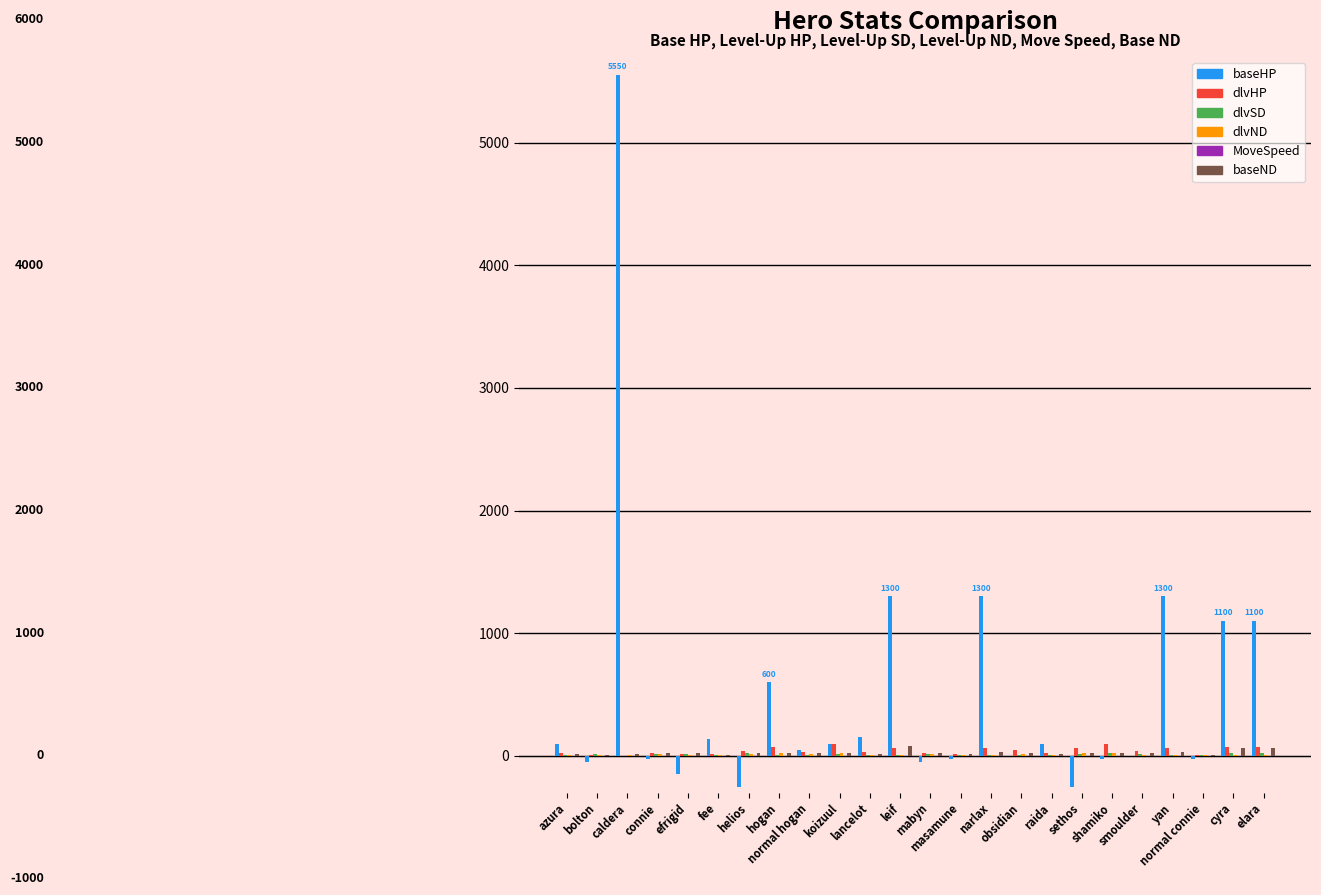

Does the chart contain stacked bars?

No